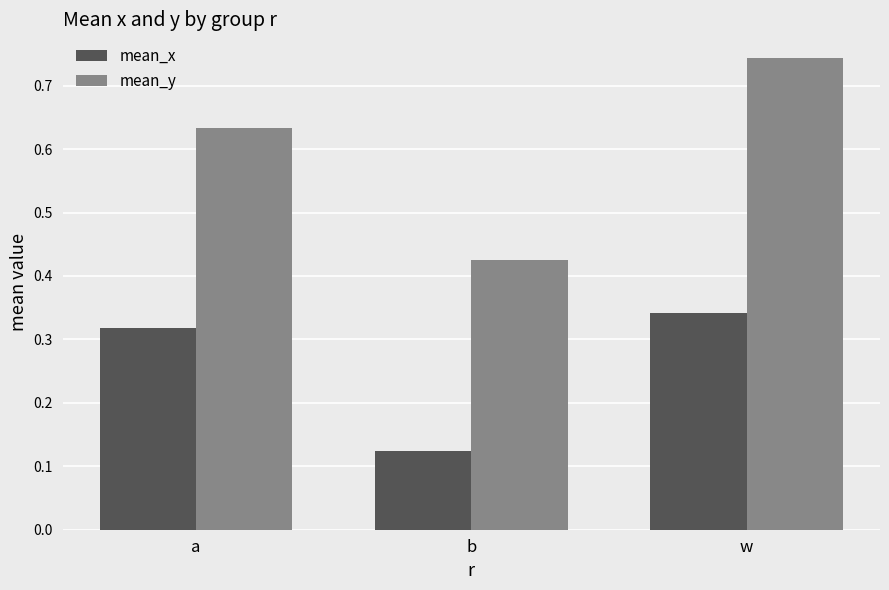

How many mean_y values are between 0 and 1?

3